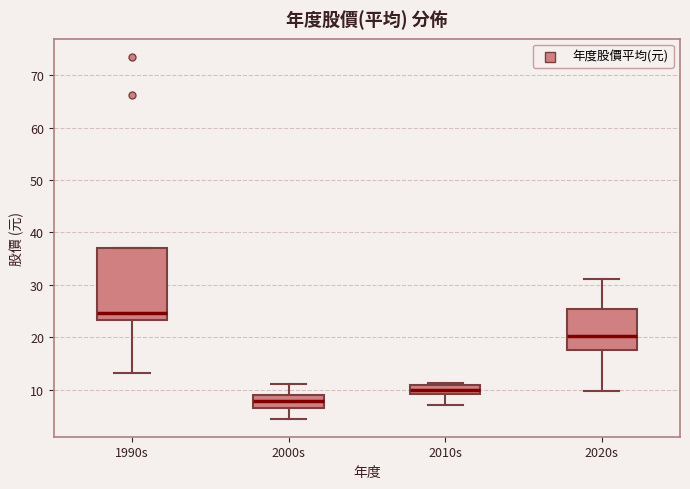

Which box's median line is the highest?

1990s